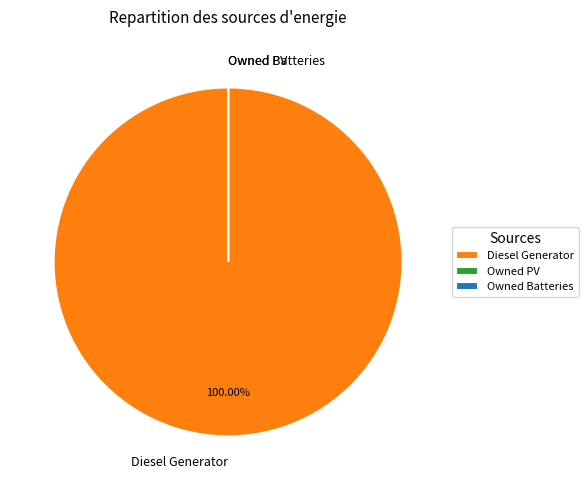

What is the largest slice in the pie chart?

Diesel Generator